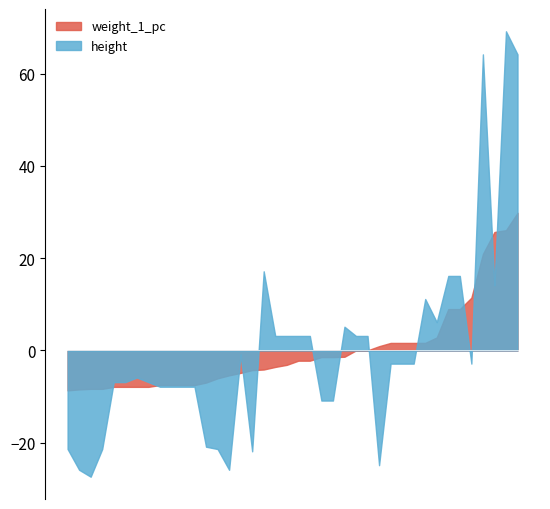

Rank the series by their maximum value, from lowest to highest.

weight_1_pc, height